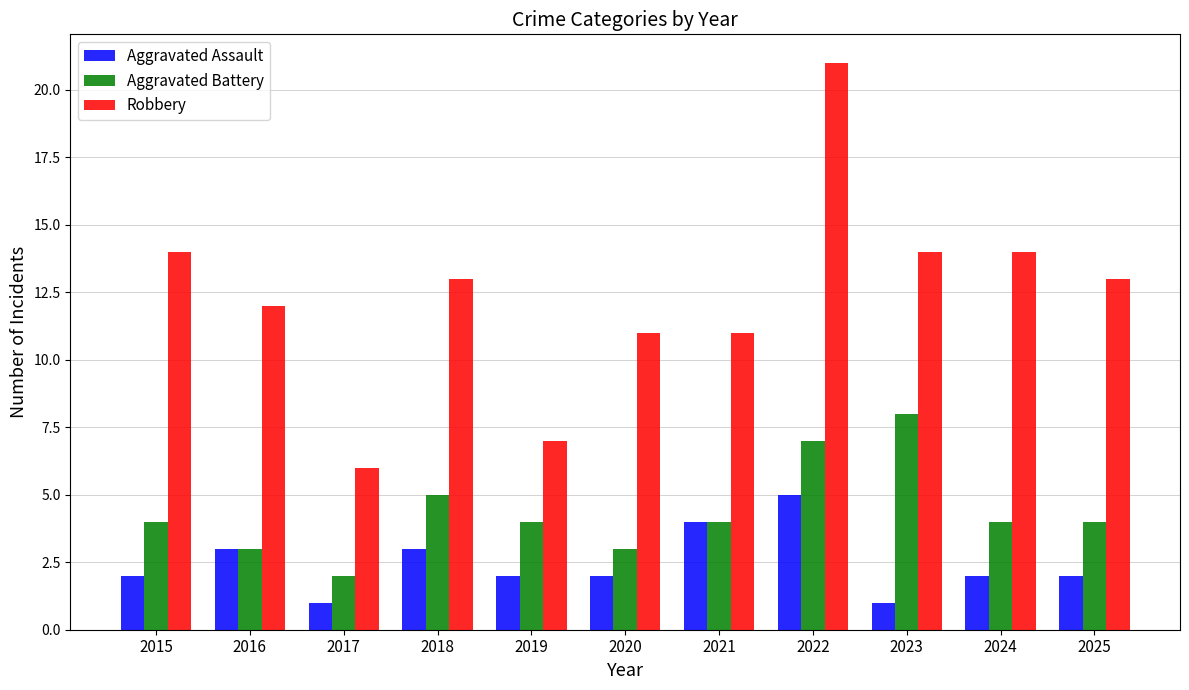

Which series has the widest spread of values?

Robbery